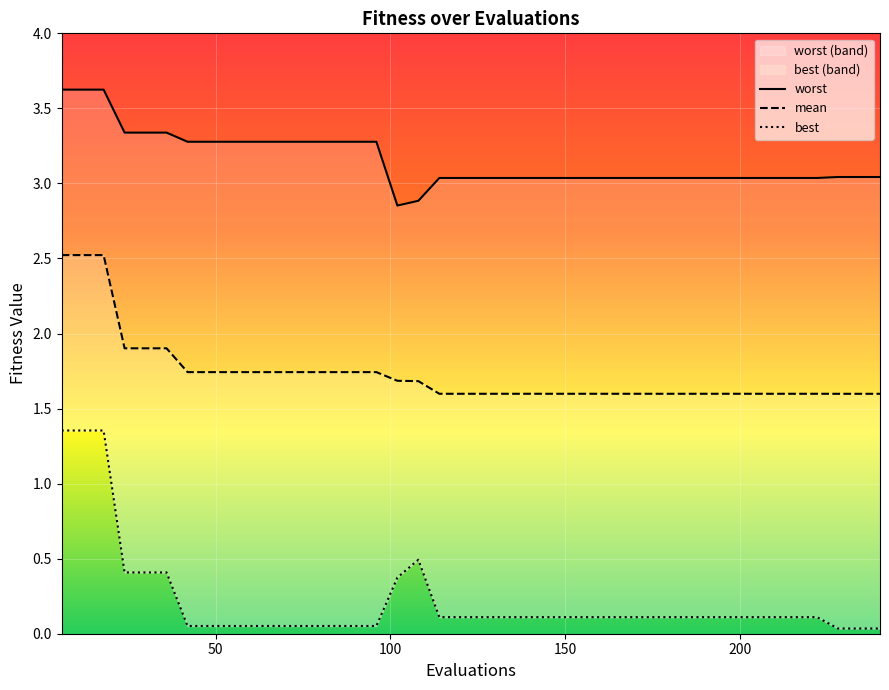

Is it true that mean equals 1.7 at 18?

False